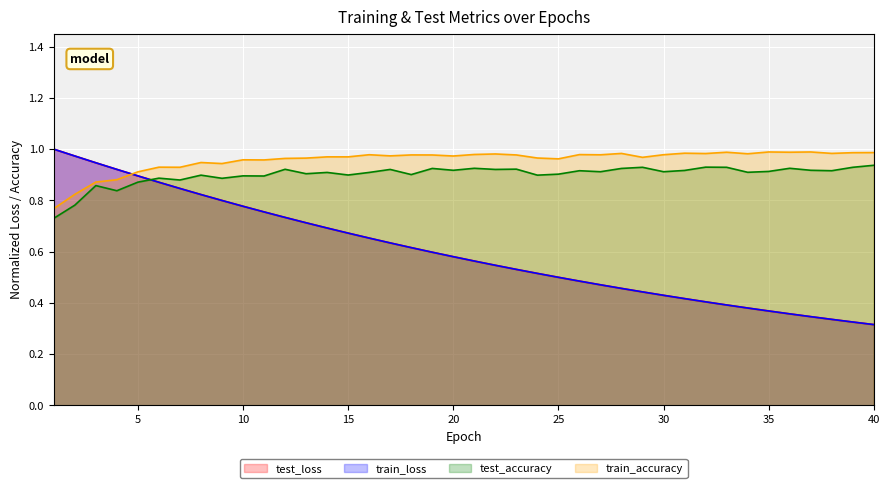

How many lines are shown in the chart?

4